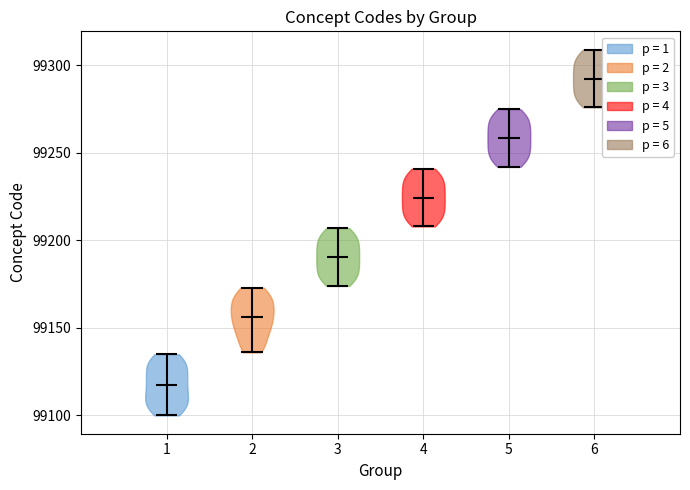

What is the highest point the violin at x = 2 reaches on the y-axis? The values are not printed on the chart, so give them approximately, as read against the axis.

99175